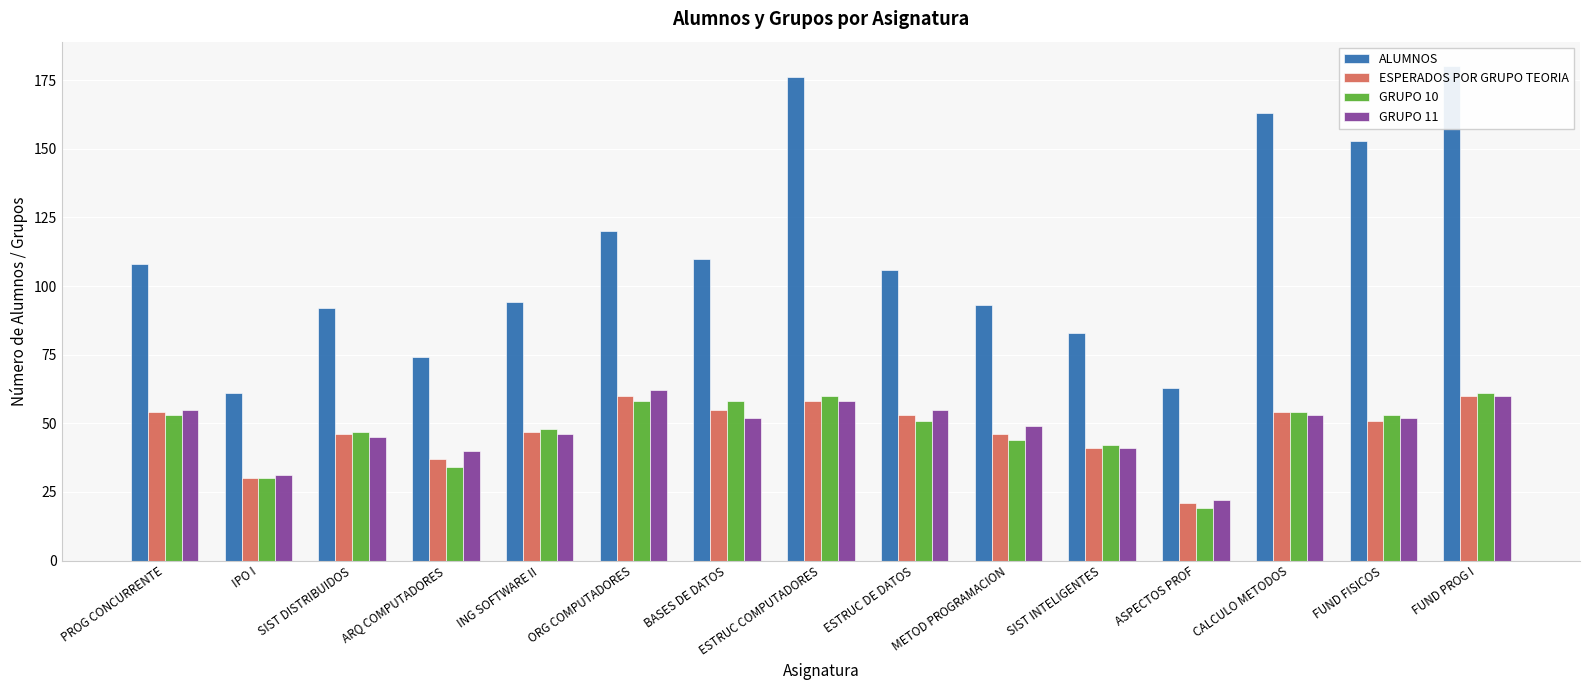

Reading left to right, what are all the values shown in this chart?

ALUMNOS: PROG CONCURRENTE=108	IPO I=61	SIST DISTRIBUIDOS=92	ARQ COMPUTADORES=74	ING SOFTWARE II=94	ORG COMPUTADORES=120	BASES DE DATOS=110	ESTRUC COMPUTADORES=176	ESTRUC DE DATOS=106	METOD PROGRAMACION=93	SIST INTELIGENTES=83	ASPECTOS PROF=63	CALCULO METODOS=163	FUND FISICOS=153	FUND PROG I=180
ESPERADOS POR GRUPO TEORIA: PROG CONCURRENTE=54	IPO I=30	SIST DISTRIBUIDOS=46	ARQ COMPUTADORES=37	ING SOFTWARE II=47	ORG COMPUTADORES=60	BASES DE DATOS=55	ESTRUC COMPUTADORES=58	ESTRUC DE DATOS=53	METOD PROGRAMACION=46	SIST INTELIGENTES=41	ASPECTOS PROF=21	CALCULO METODOS=54	FUND FISICOS=51	FUND PROG I=60
GRUPO 10: PROG CONCURRENTE=53	IPO I=30	SIST DISTRIBUIDOS=47	ARQ COMPUTADORES=34	ING SOFTWARE II=48	ORG COMPUTADORES=58	BASES DE DATOS=58	ESTRUC COMPUTADORES=60	ESTRUC DE DATOS=51	METOD PROGRAMACION=44	SIST INTELIGENTES=42	ASPECTOS PROF=19	CALCULO METODOS=54	FUND FISICOS=53	FUND PROG I=61
GRUPO 11: PROG CONCURRENTE=55	IPO I=31	SIST DISTRIBUIDOS=45	ARQ COMPUTADORES=40	ING SOFTWARE II=46	ORG COMPUTADORES=62	BASES DE DATOS=52	ESTRUC COMPUTADORES=58	ESTRUC DE DATOS=55	METOD PROGRAMACION=49	SIST INTELIGENTES=41	ASPECTOS PROF=22	CALCULO METODOS=53	FUND FISICOS=52	FUND PROG I=60